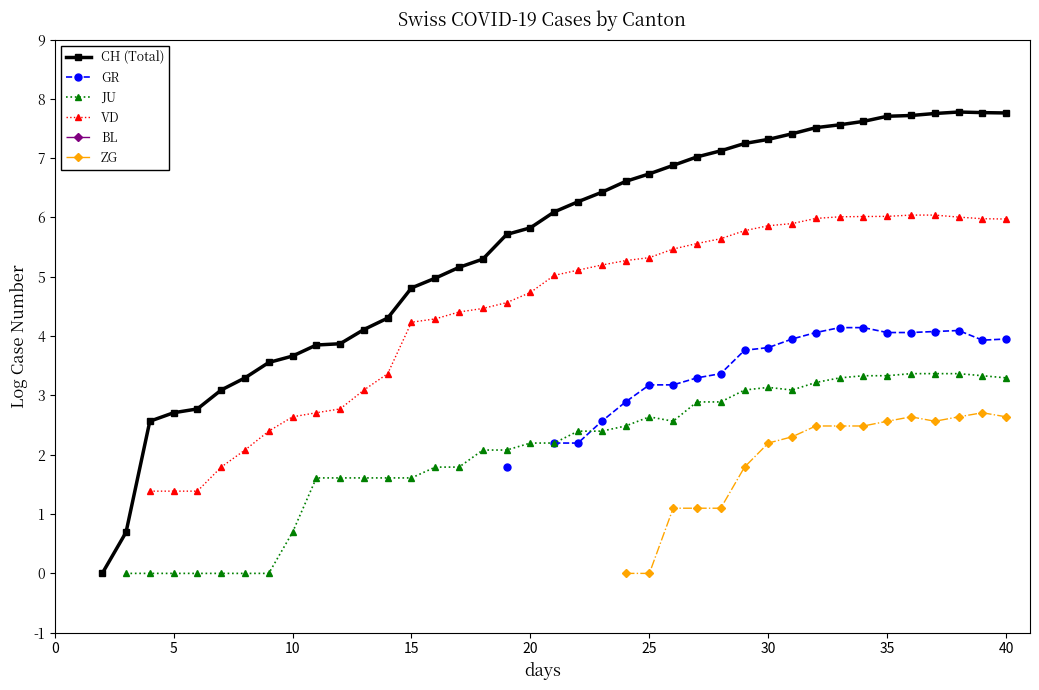

What is the value of the JU point at the 30th from the left?

3.1